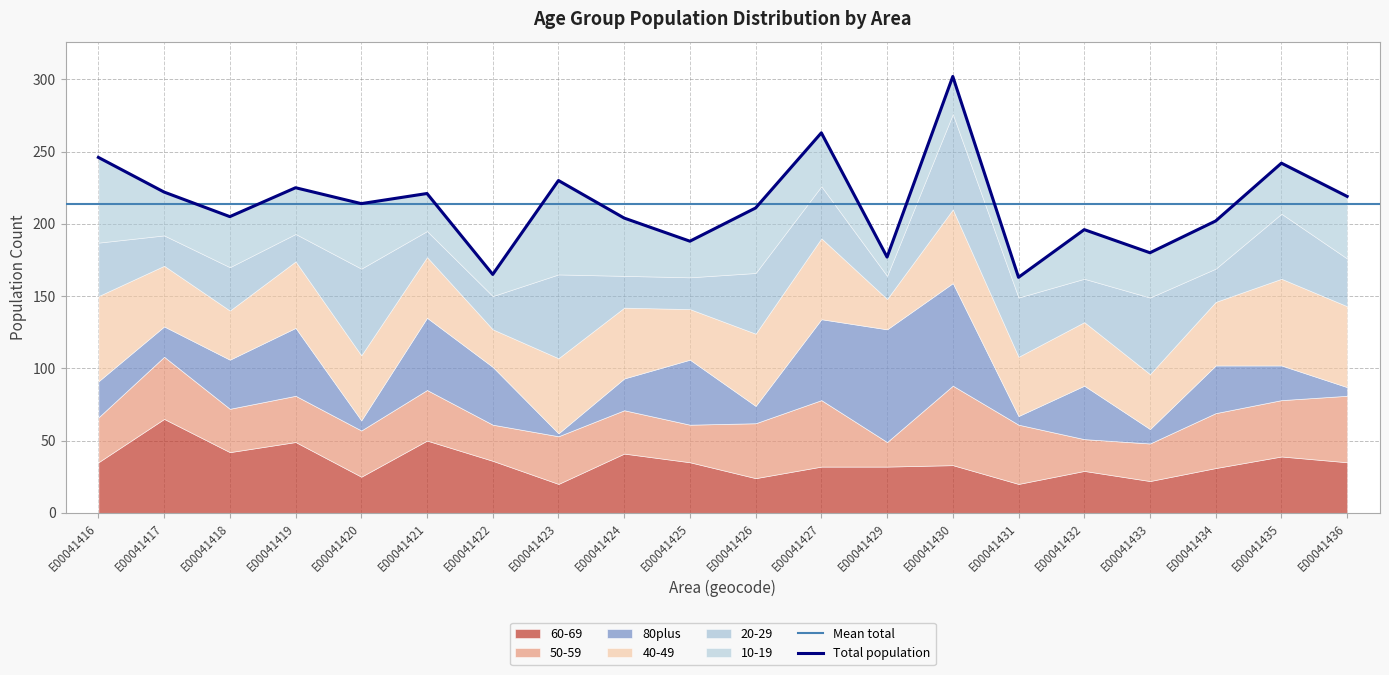

What is the value of the 80plus point at the 18th from the left?

33